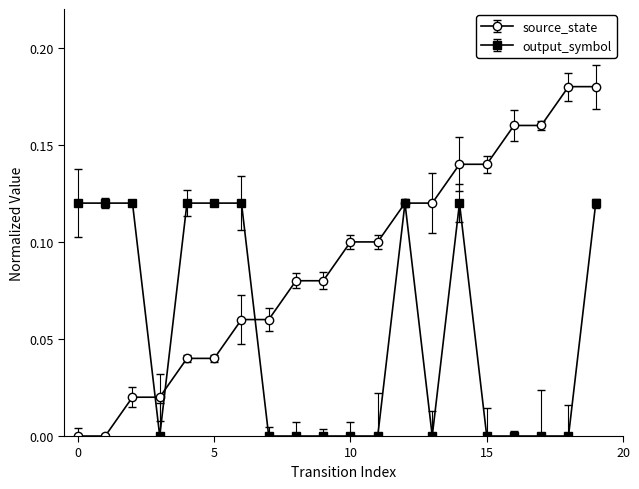

True or false: output_symbol and source_state intersect in this chart.

True